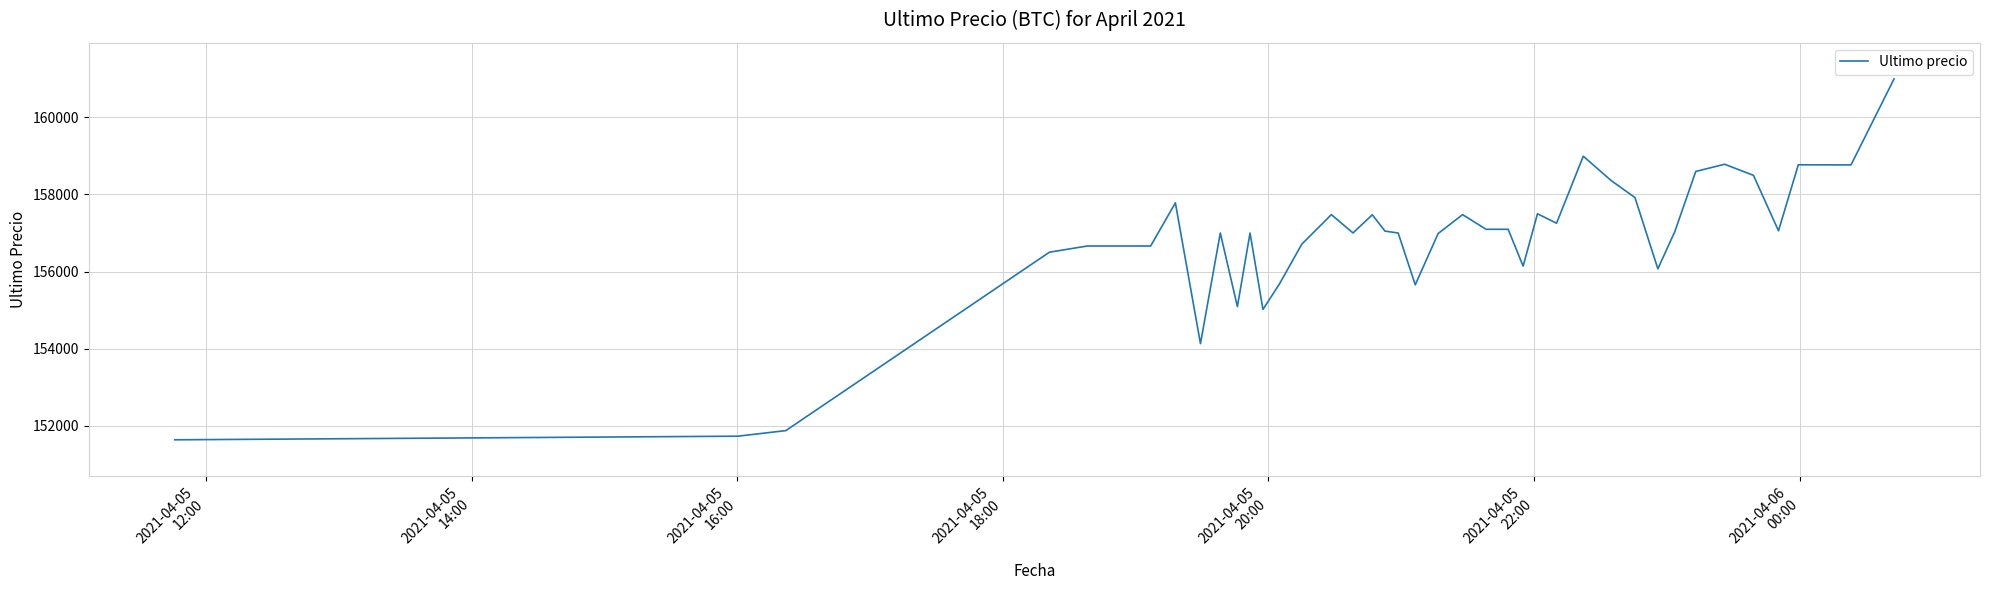

What is the minimum value shown in the chart?

151633